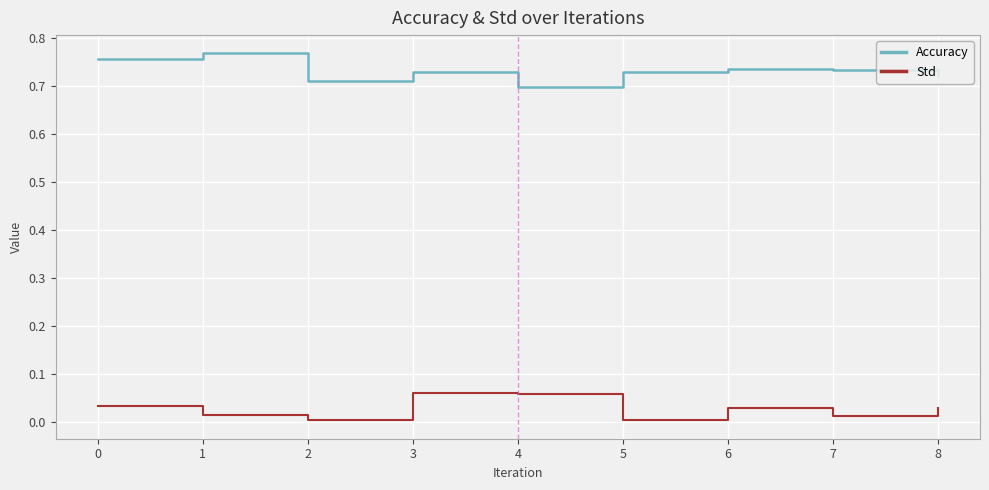

How many interior local peaks does the Accuracy series have?

3